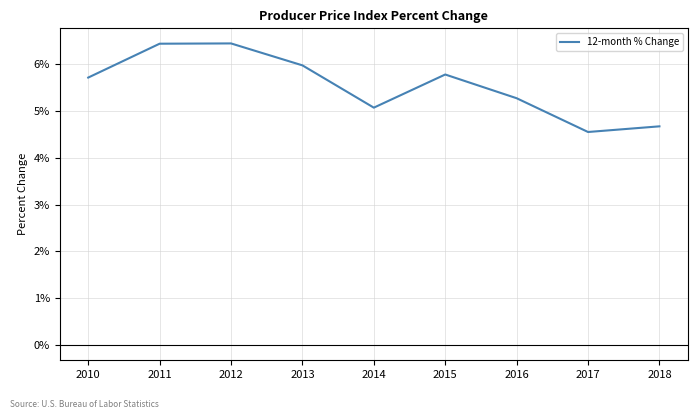

What value does the data have at 2013?

6.0